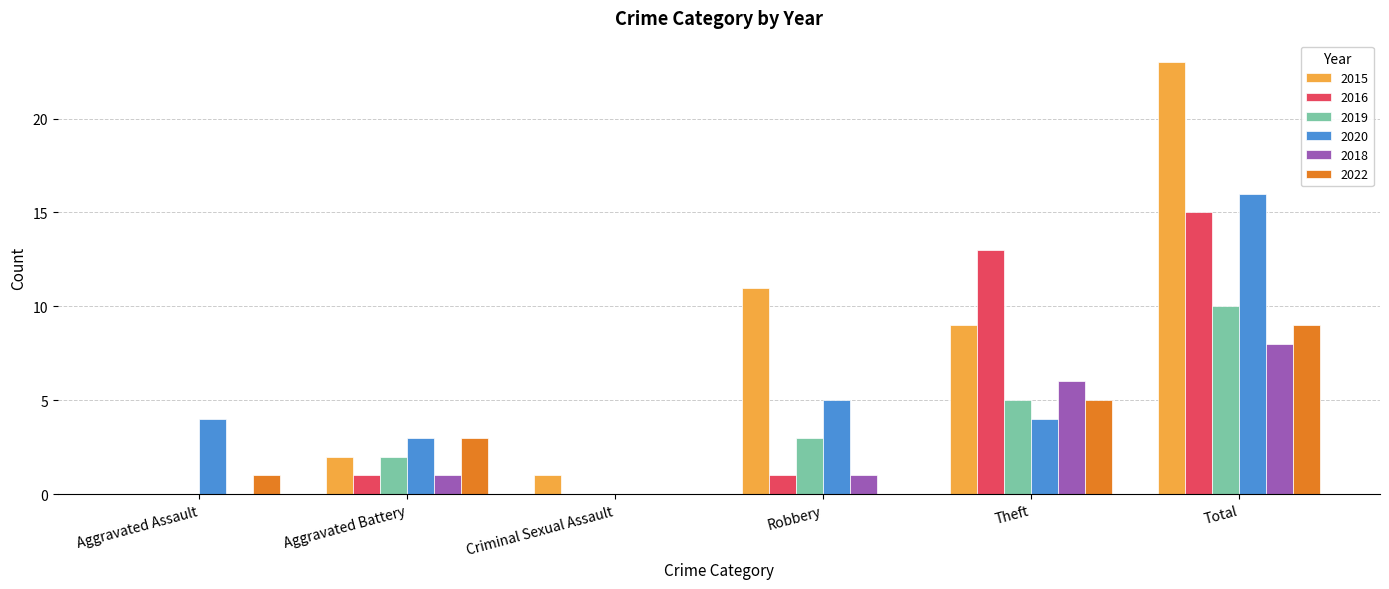

Count the number of categories in the chart.

6